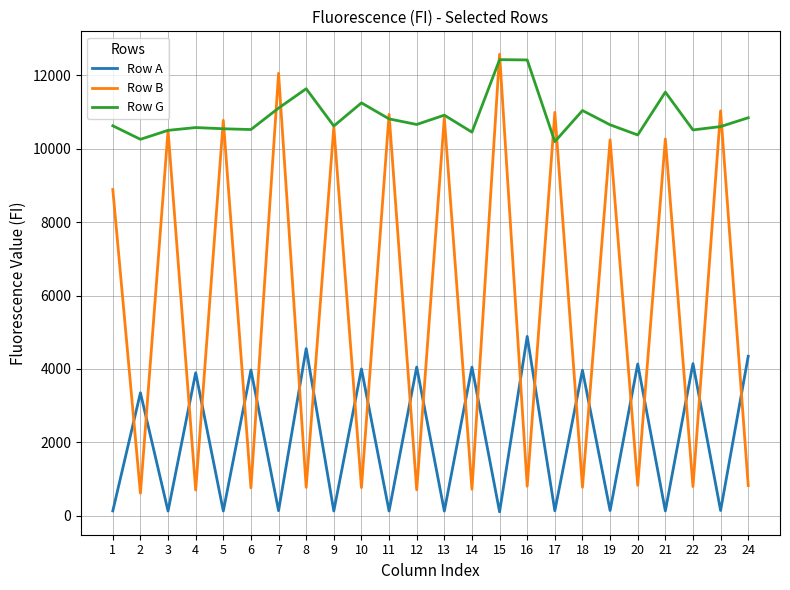

Between 4 and 9, which series saw the biggest shift?

Row B